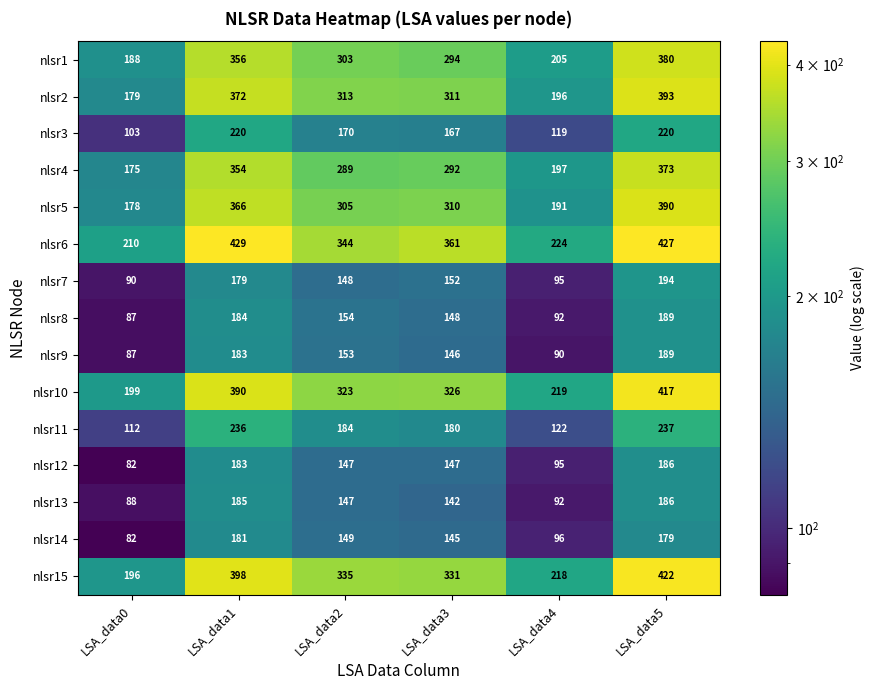

At which category is the sum across all series the highest?

LSA_data5